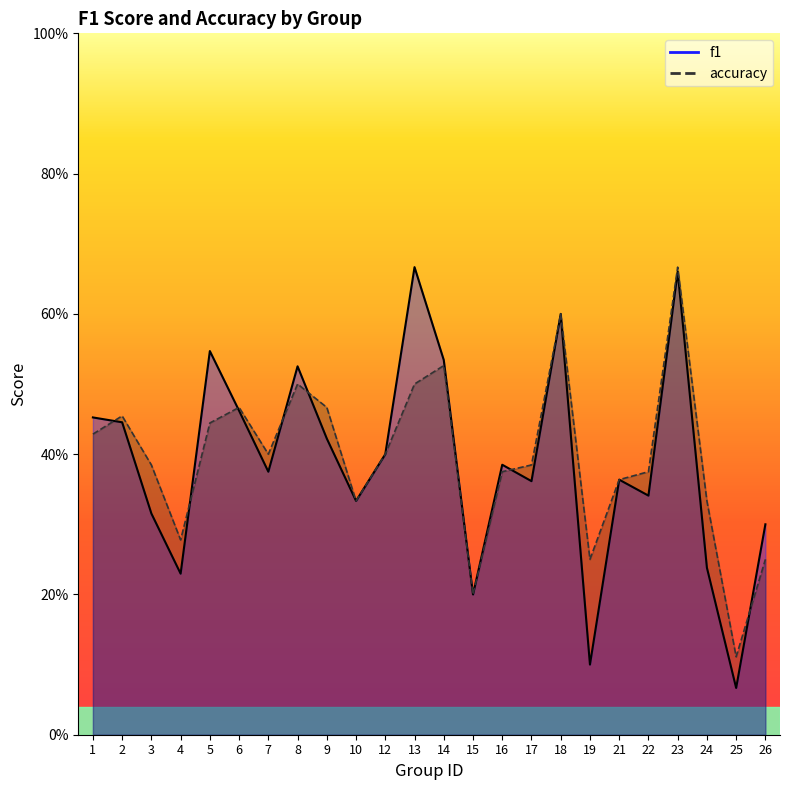

The value of f1 at 15 is 0.2. True or false?

True